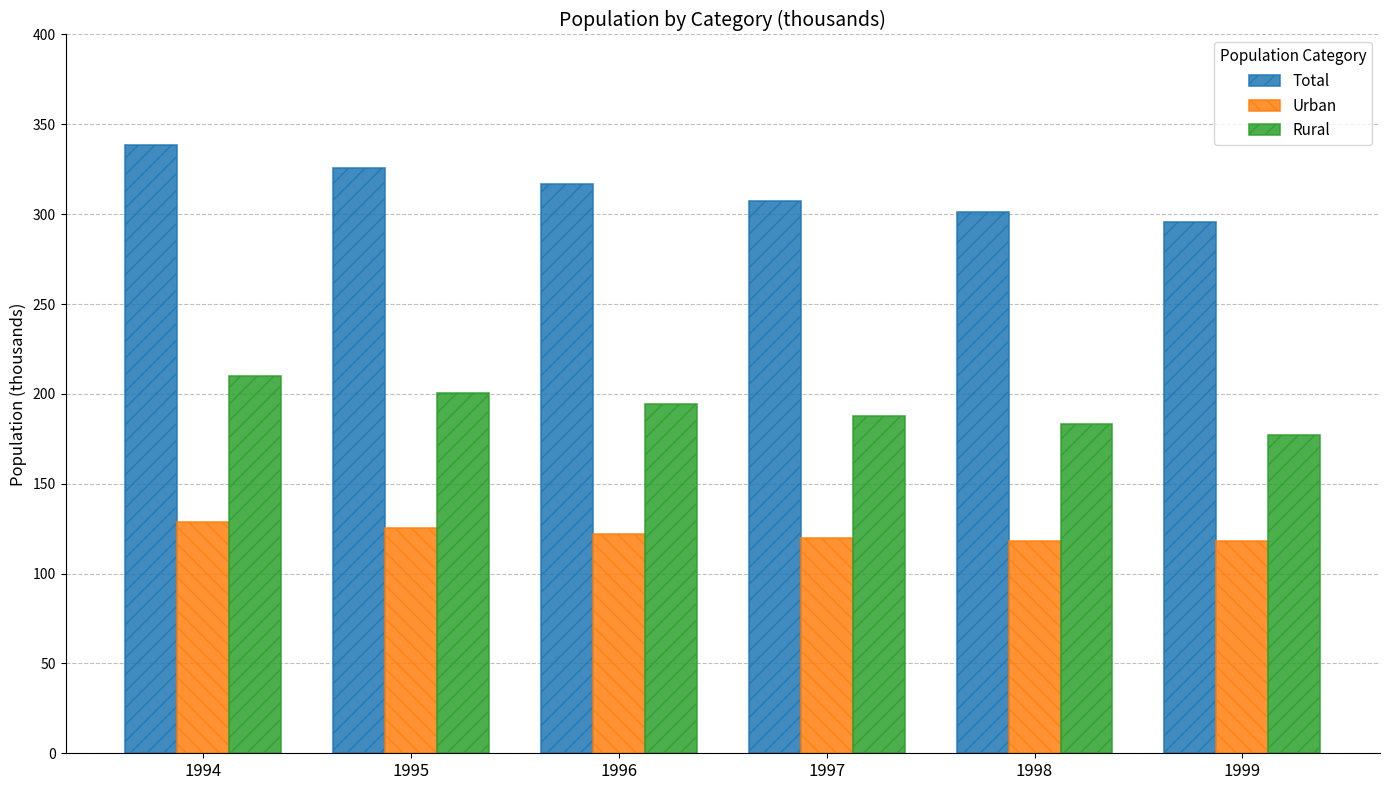

What is the difference between the highest and lowest values at 1998?

183.3